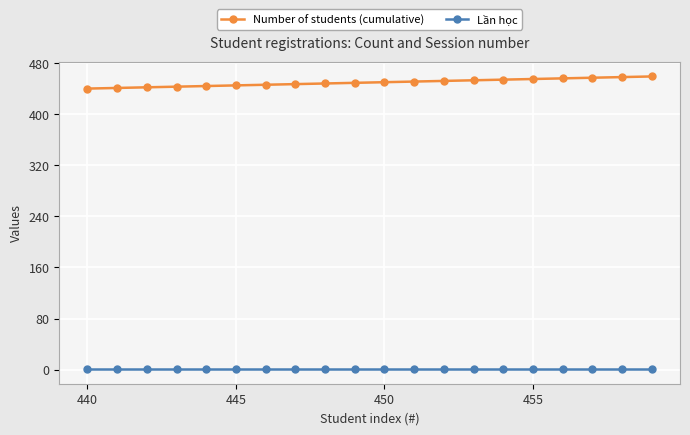

What is the average value of the Lần học series?

1